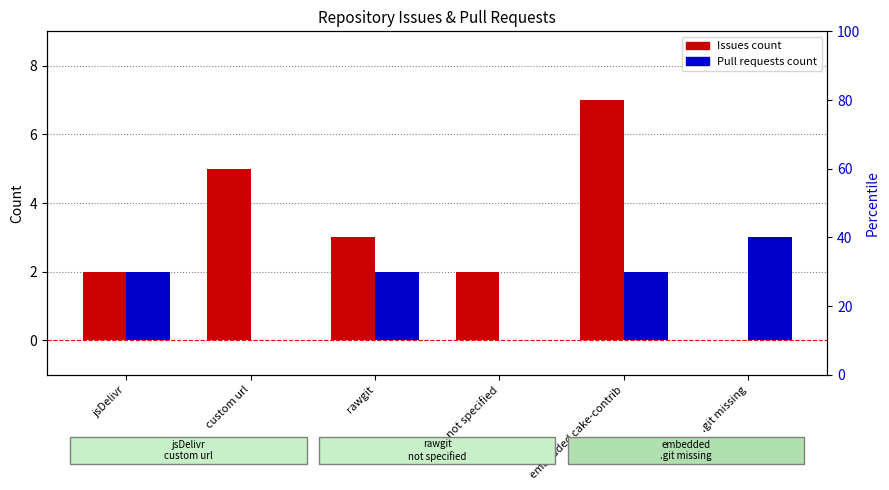

Read the Pull requests count value at rawgit.

2